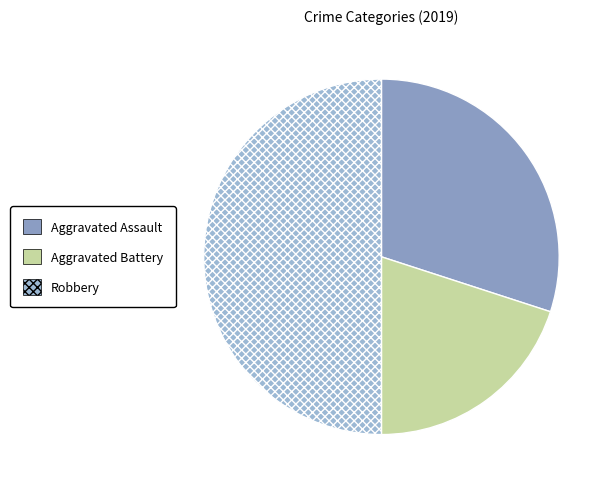

Count the number of slices in the pie.

3